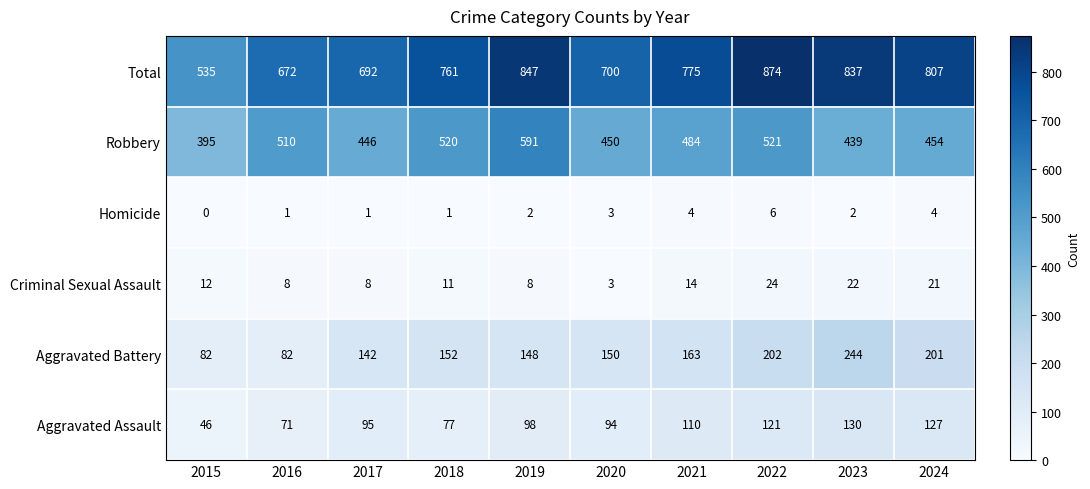

What is the difference between the maximum and minimum values in the Homicide series?

6